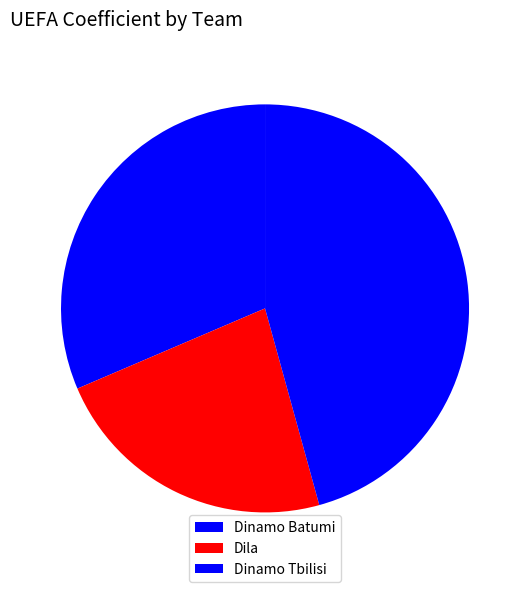

To the nearest percent, what is the combined percentage of Dila and Dinamo Tbilisi?

69%